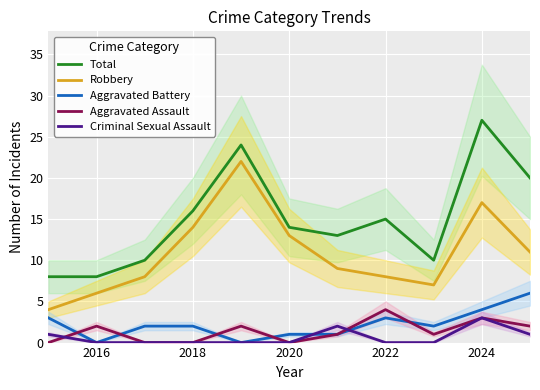

What is the maximum value for Aggravated Assault?

4